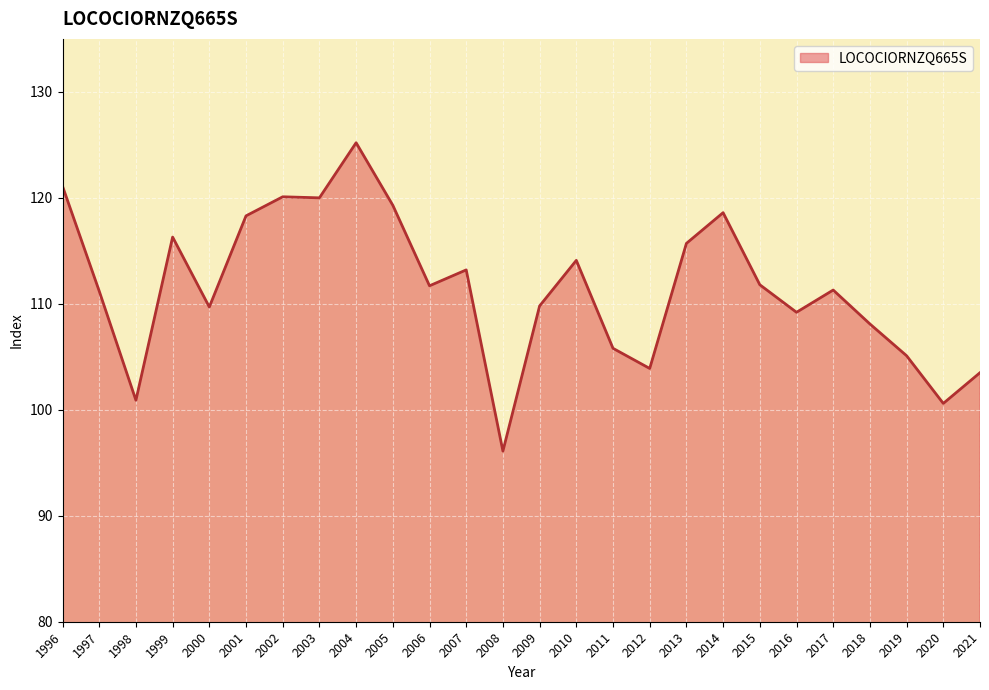

What is the change in value from 1999 to 2016?

-7.1